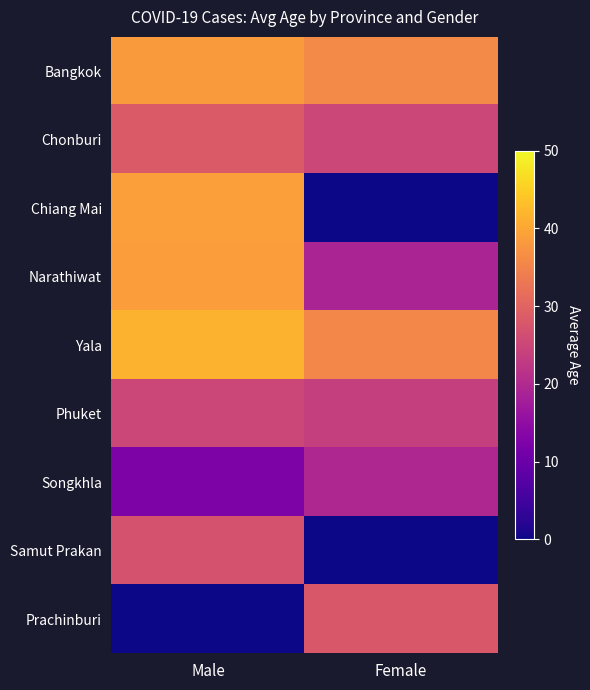

Rank the series at Female from highest to lowest value.

Bangkok, Yala, Prachinburi, Chonburi, Phuket, Songkhla, Narathiwat, Chiang Mai, Samut Prakan